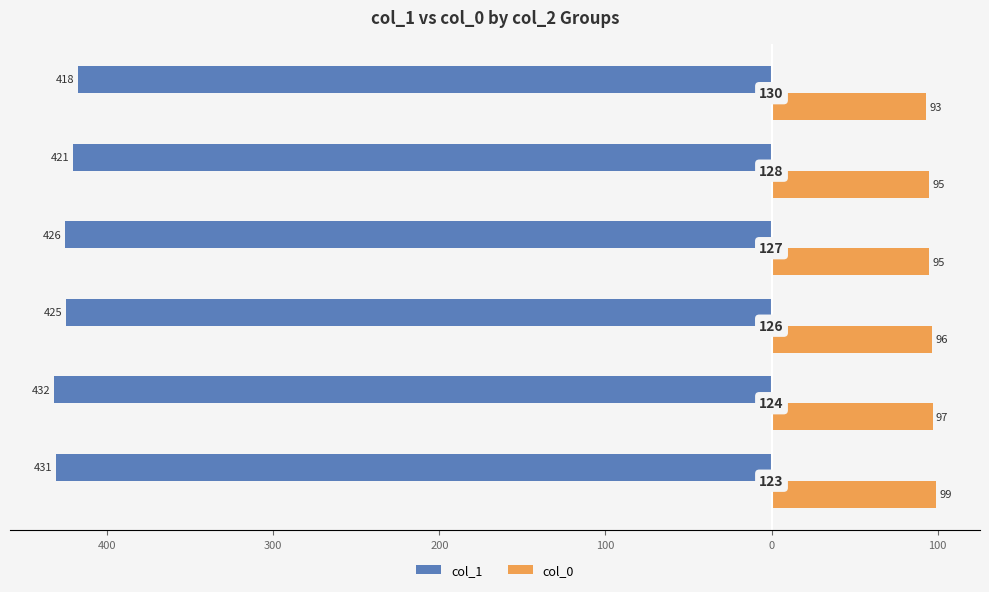

What are all the series names shown in the legend?

col_1, col_0